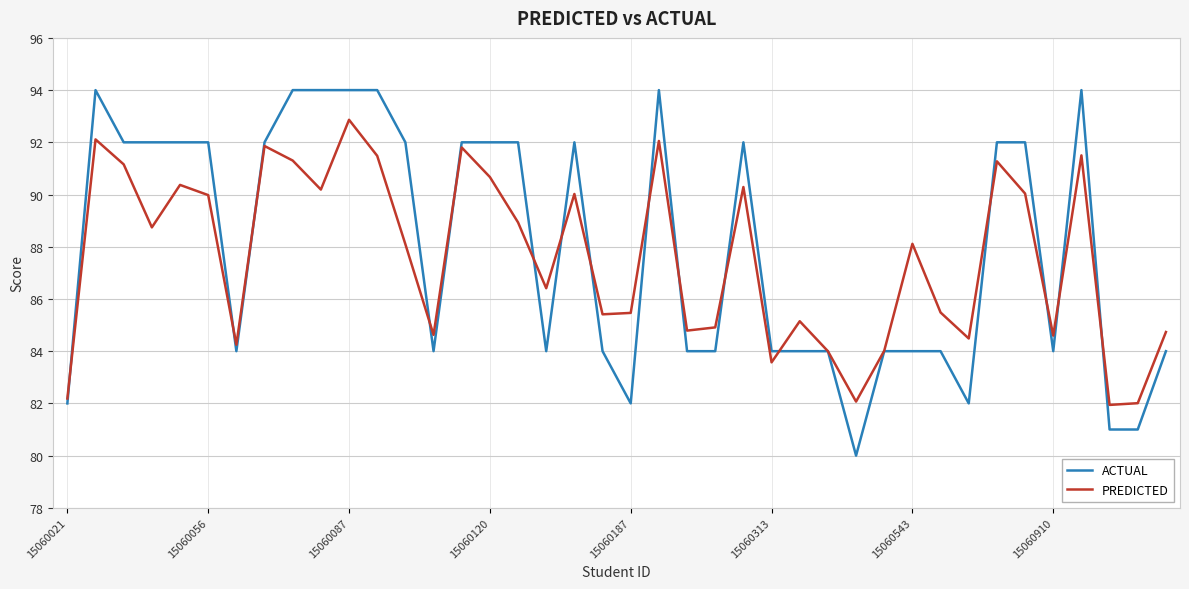

List the series in order of their peak value, highest first.

ACTUAL, PREDICTED